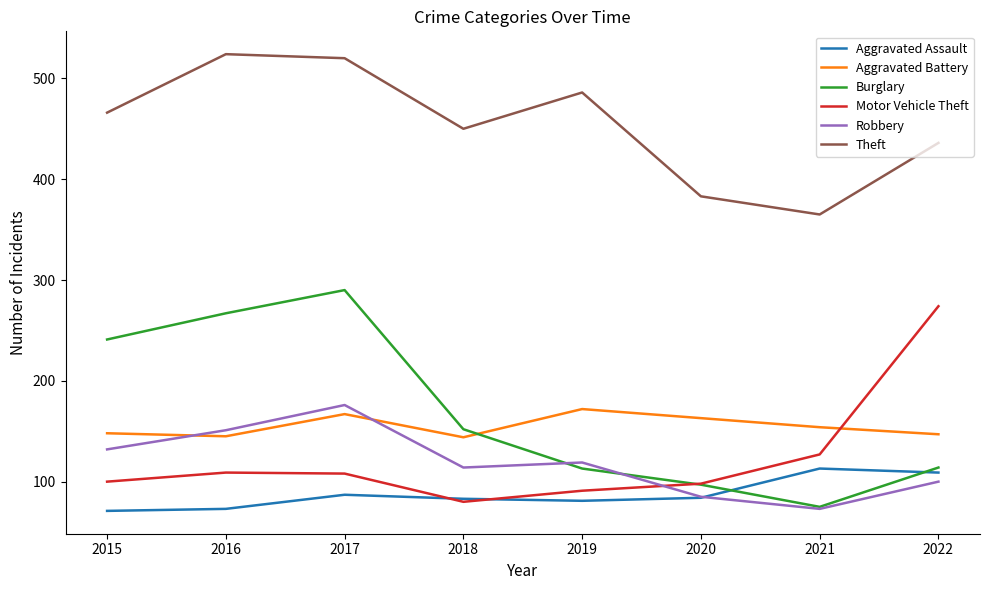

How many lines are shown in the chart?

6